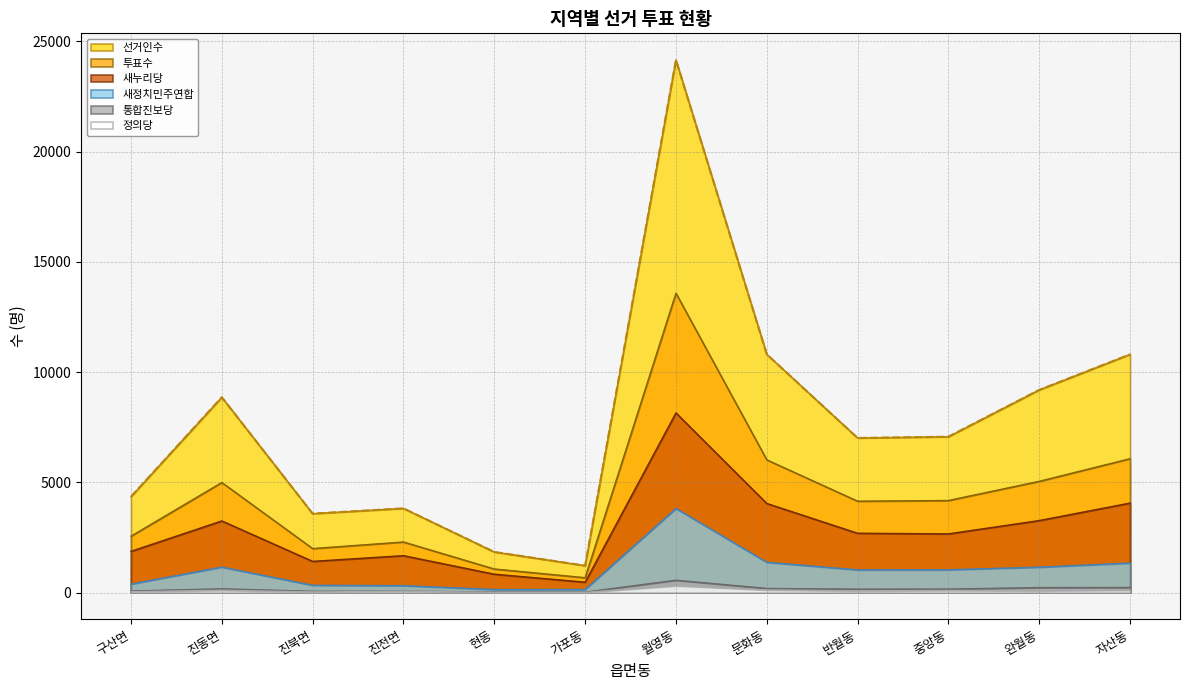

Reading left to right, list all the values displayed in this chart.

선거인수: 4350	8859	3581	3819	1842	1221	24157	10806	7013	7070	9192	10804
투표수: 2559	4993	1996	2295	1070	675	13579	6021	4146	4176	5047	6073
새누리당: 1871	3251	1416	1675	835	473	8149	4043	2691	2664	3267	4060
새정치민주연합: 385	1156	331	315	139	141	3816	1375	1030	1035	1153	1339
통합진보당: 73	171	58	63	31	21	561	187	155	159	227	232
정의당: 39	103	29	58	14	7	313	118	75	95	81	110